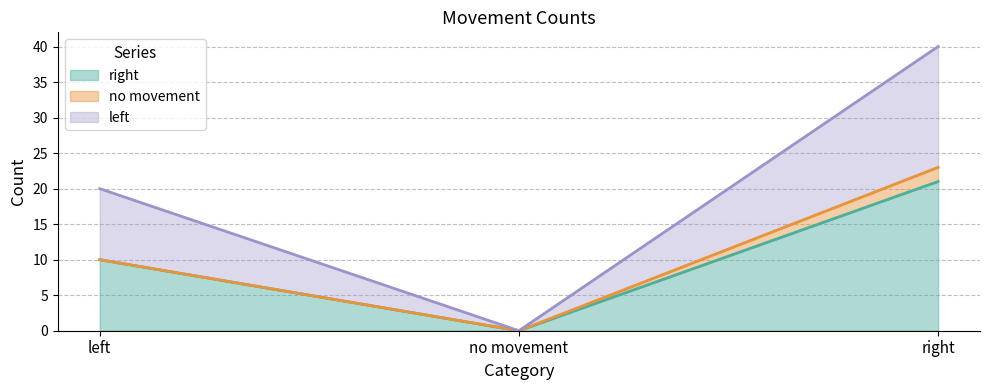

What is the total value across all series at left?

20